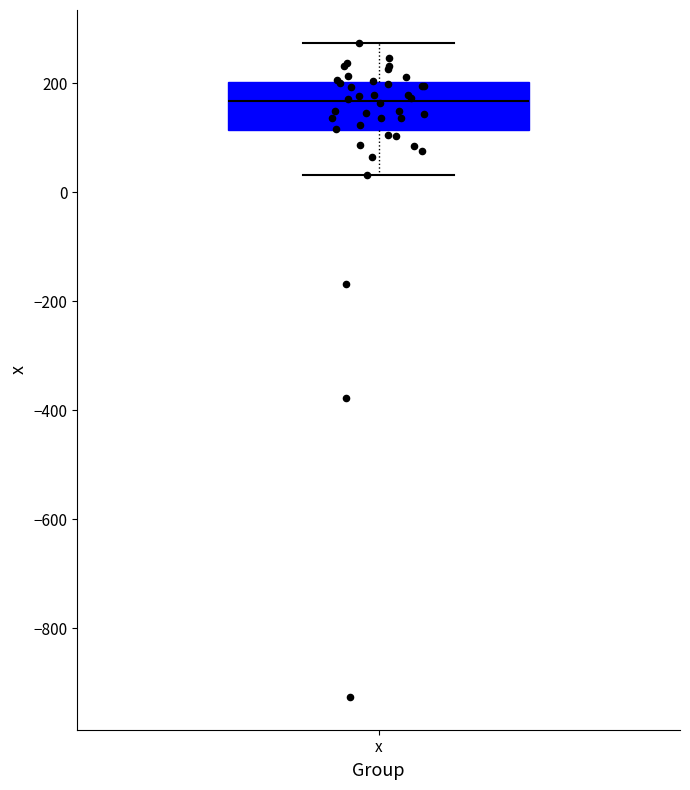

Transcribe this box plot: give where the median line is, the range the box spans, and where the two whiskers end, as read against the y-axis. The values are not printed on the chart, so give them approximately, as read against the axis.

median 160, box 120 to 200, whiskers 40 to 280